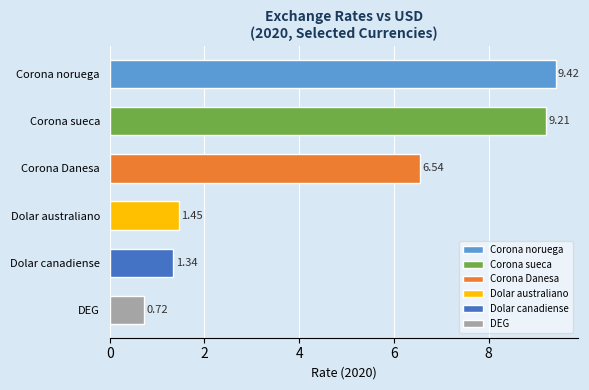

What is the greatest value displayed?

9.4